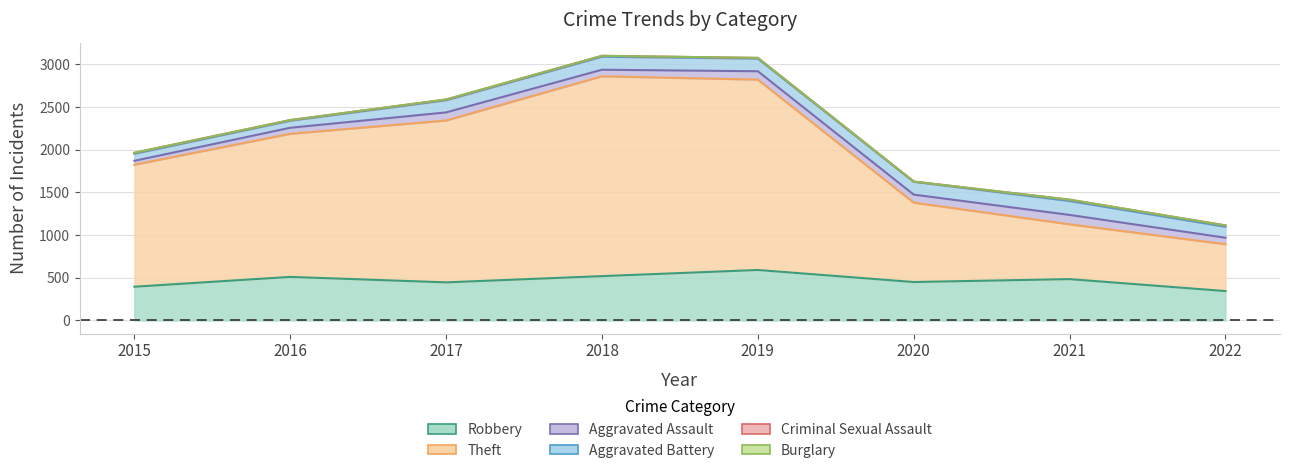

What is the lowest value of the Theft series?

549